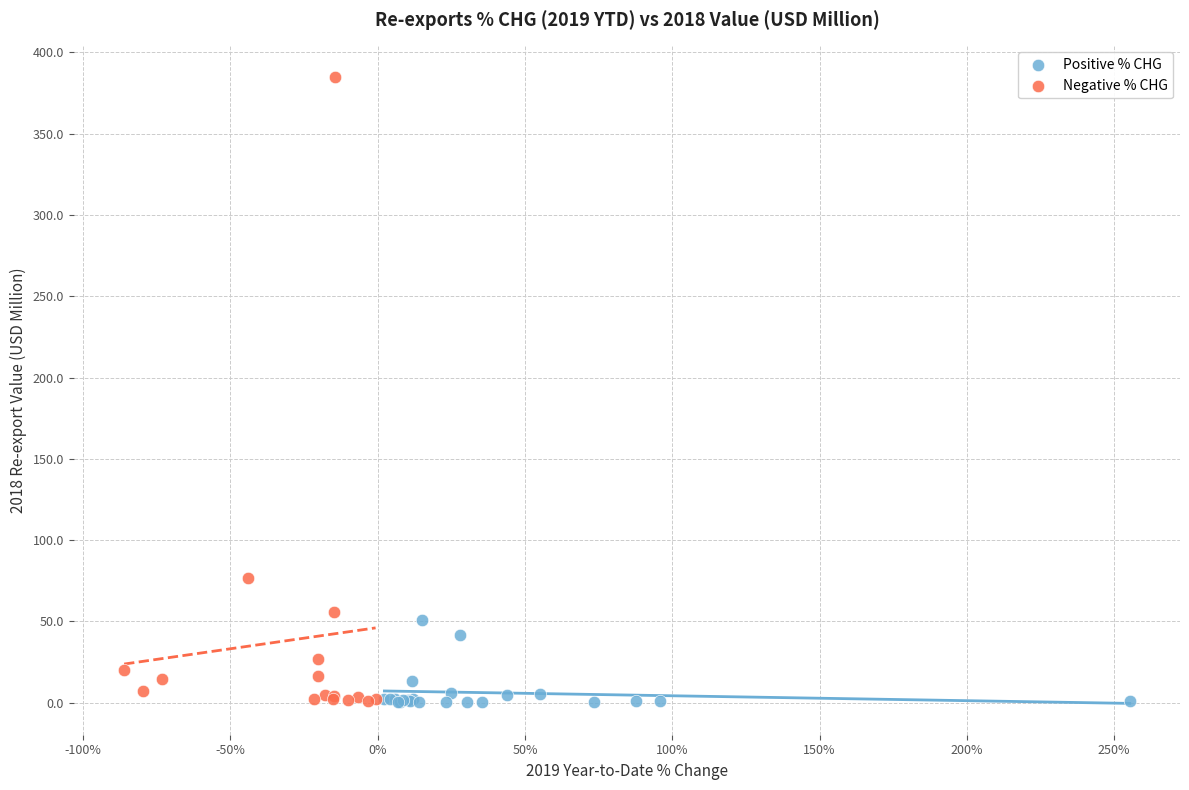

Which series has the largest Y range (max minus min)?

Negative % CHG